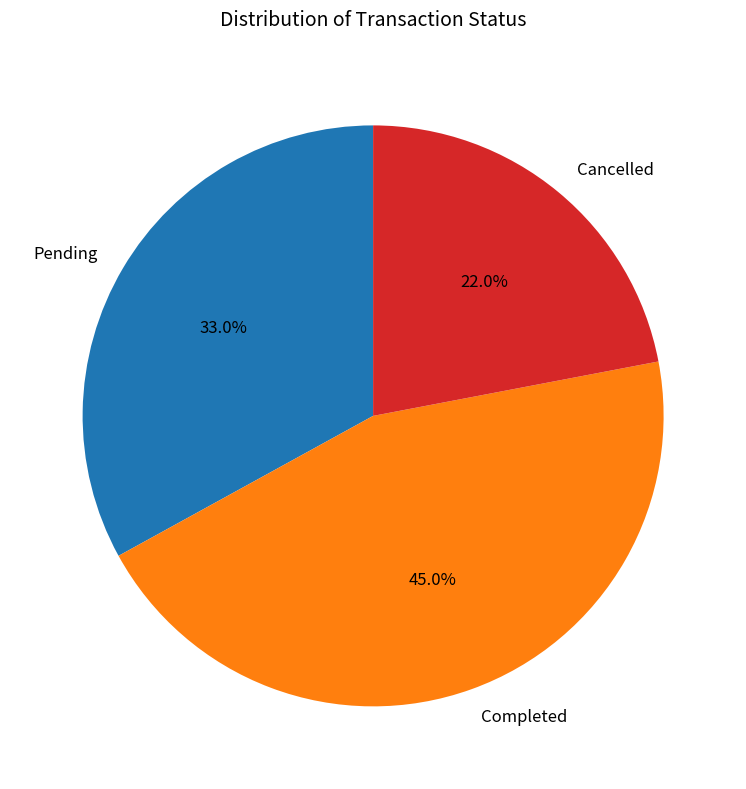

What is the total percentage of Pending and Cancelled?

55.0%